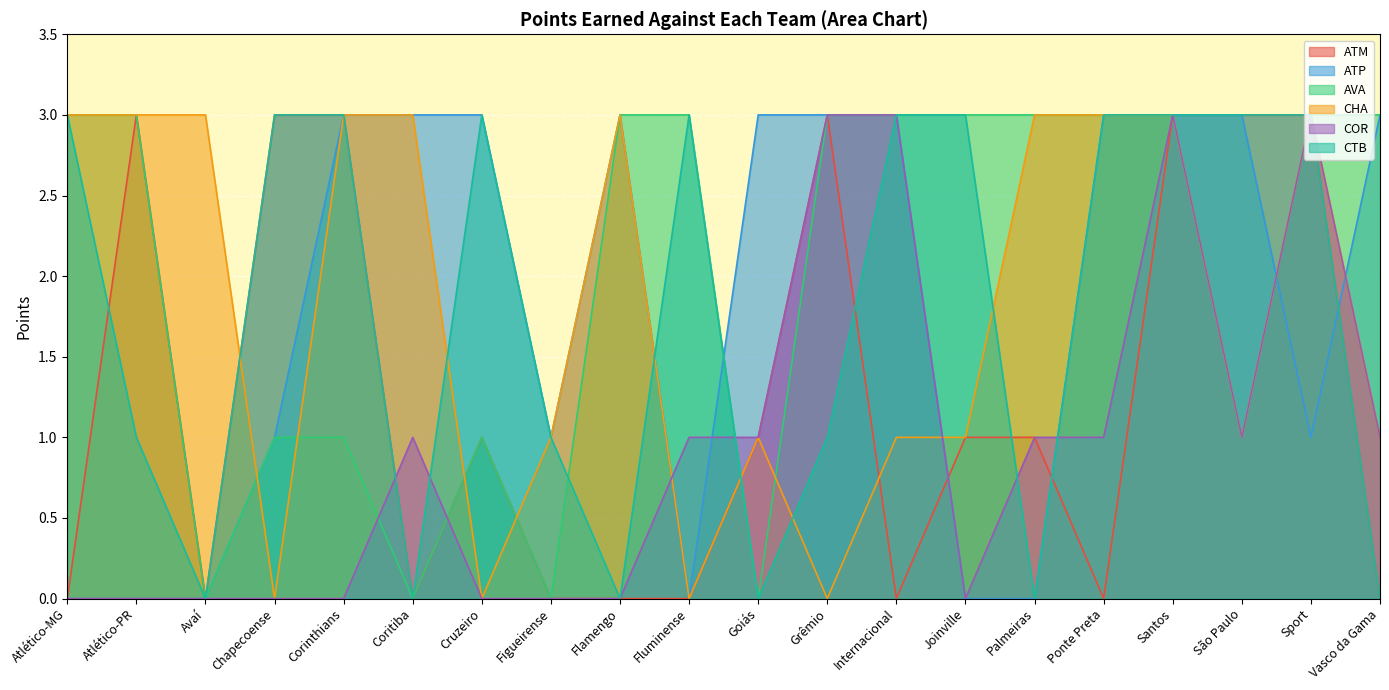

Count the number of categories in the chart.

20